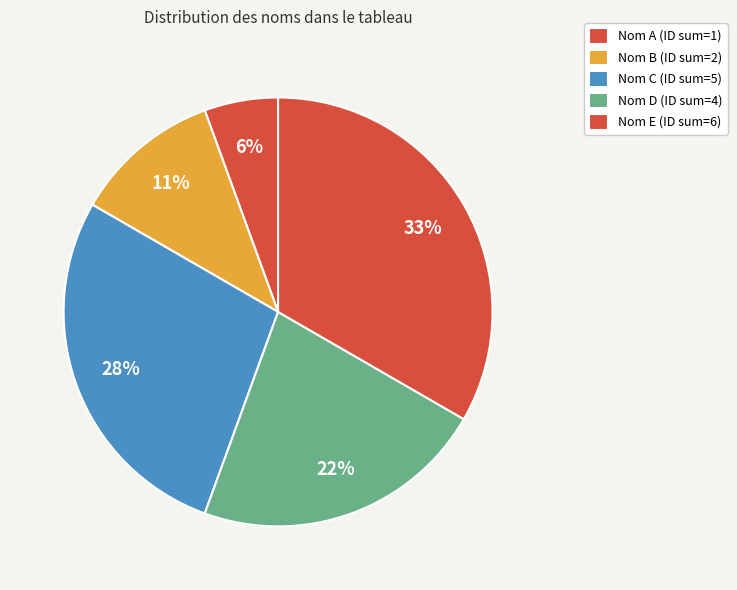

How many slices are in this pie chart?

5